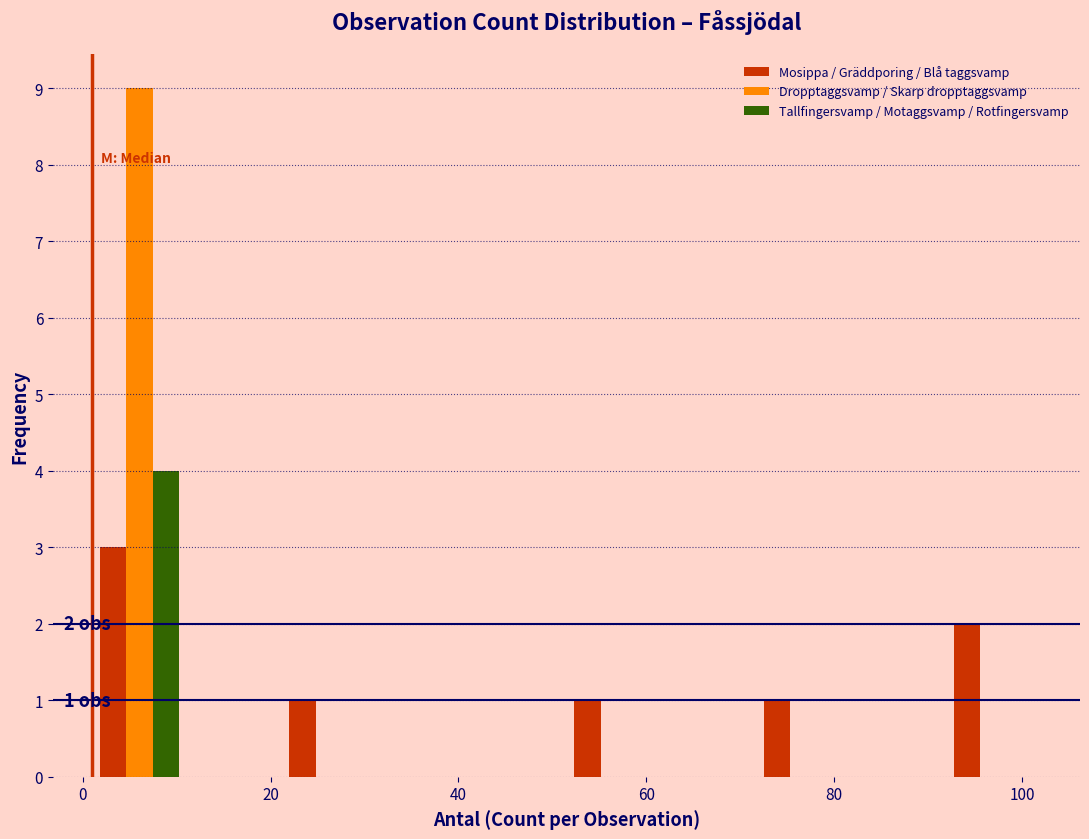

In the Dropptaggsvamp / Skarp dropptaggsvamp series, which range on the x-axis has the tallest bar?

2 to 12